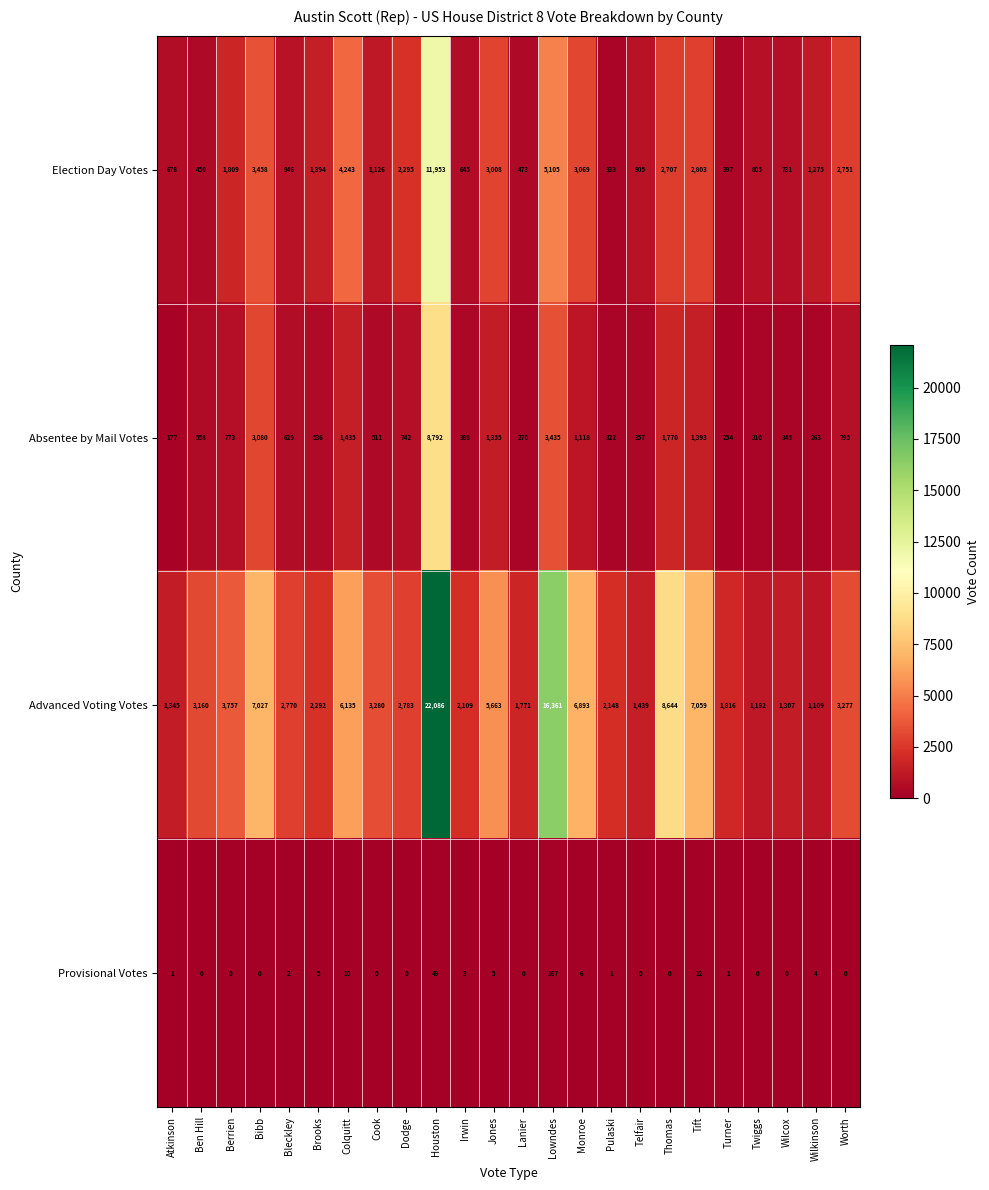

At which category is the sum across all series the highest?

Houston